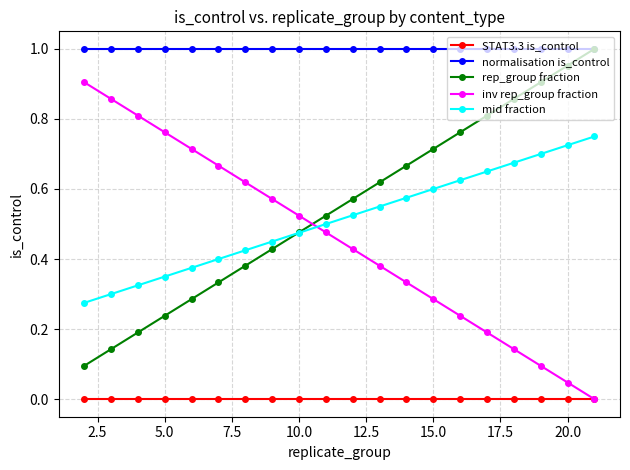

Which series has the largest total across all categories?

normalisation is_control